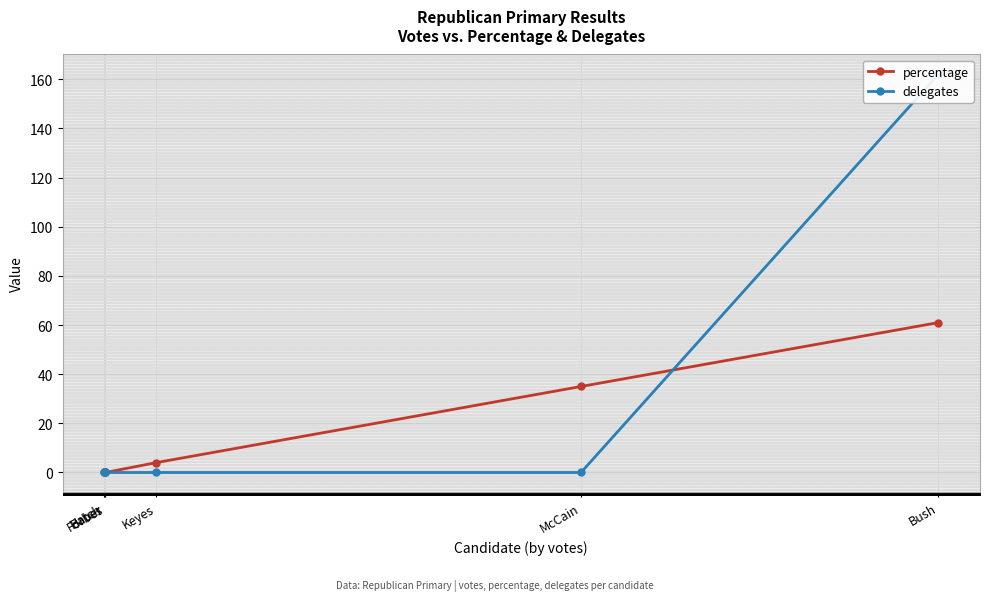

Rank the series at Keyes from highest to lowest value.

percentage, delegates